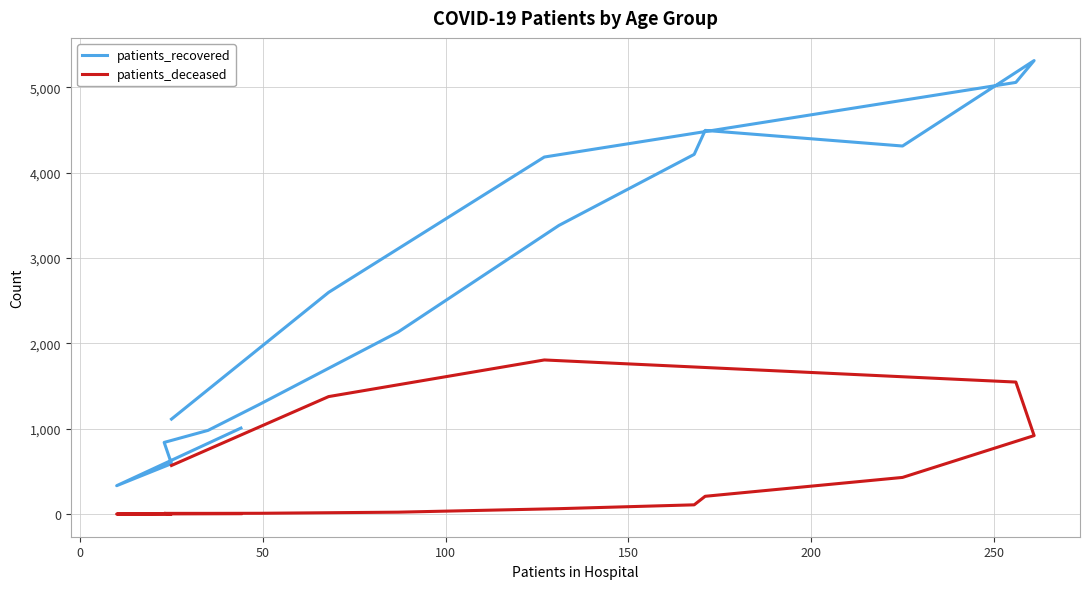

Does the chart display data point markers on the line(s)?

No